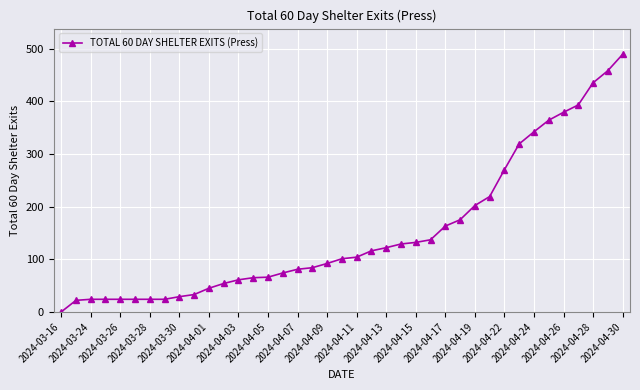

What is the sum of all values?

5899